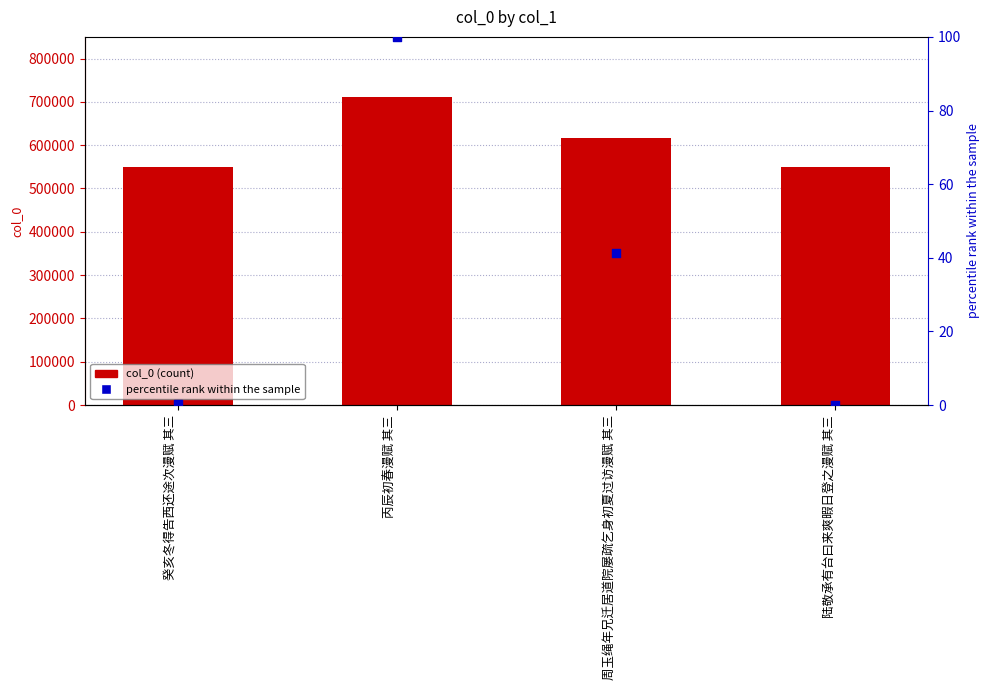

Which series has the widest spread of Y values?

col_0